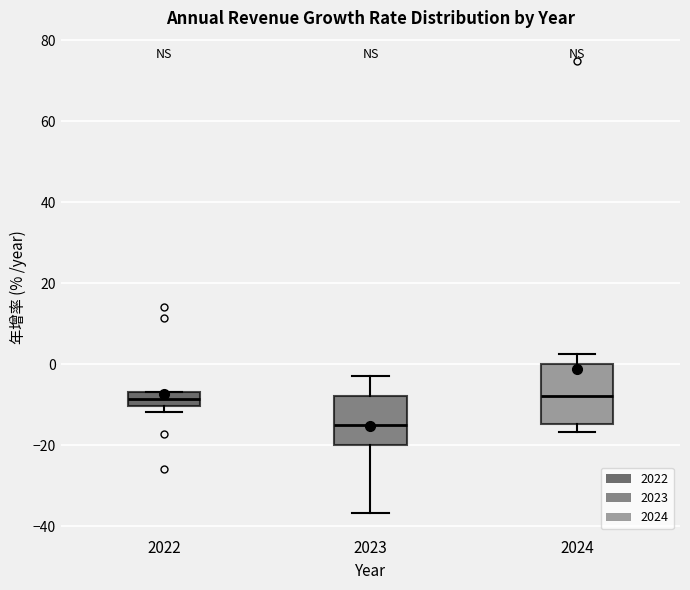

Where does the lower whisker of the box at x = 2024 end on the y-axis? The values are not printed on the chart, so give them approximately, as read against the axis.

-16